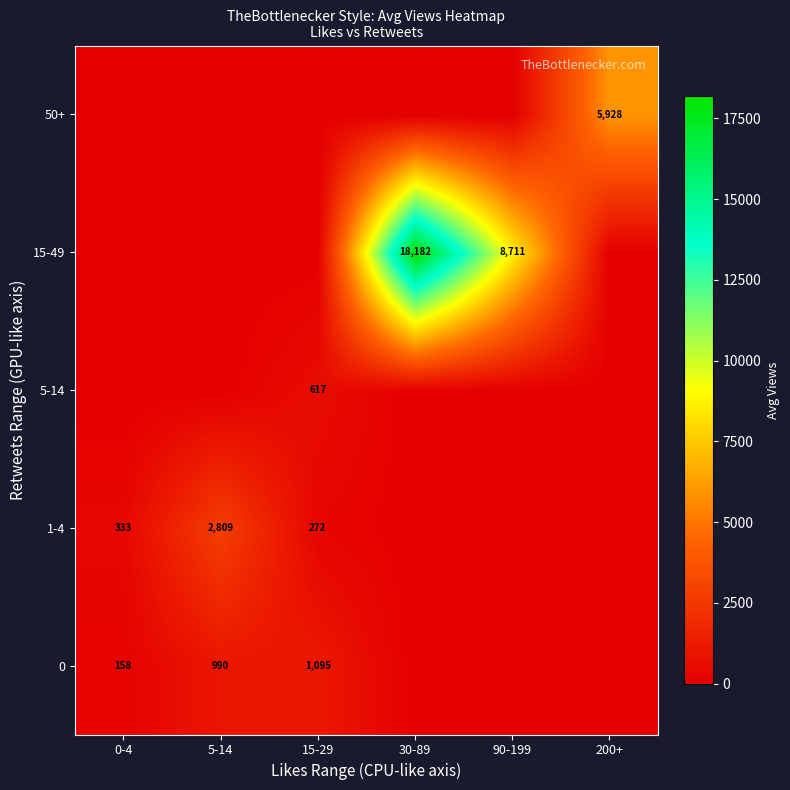

Is it true that 0 equals 227 at 0-4?

False